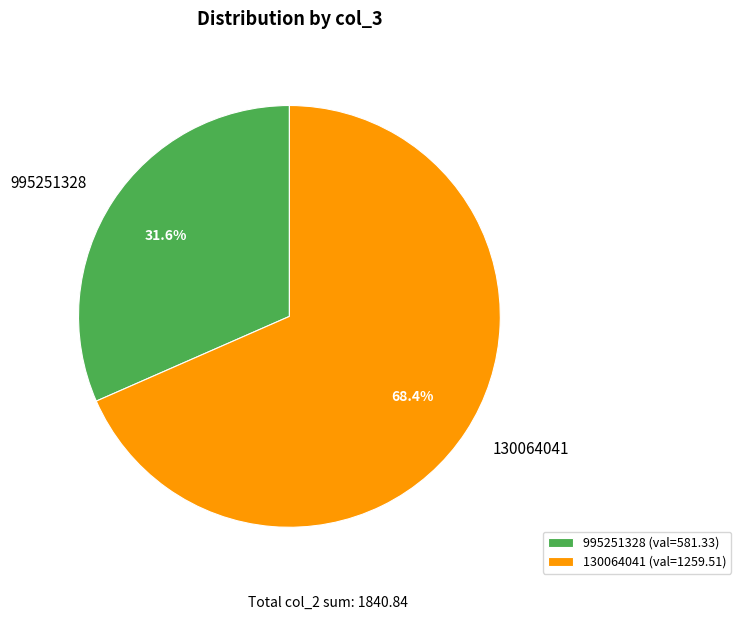

To the nearest percent, what is the difference between the 995251328 and 130064041 slice percentages?

37%